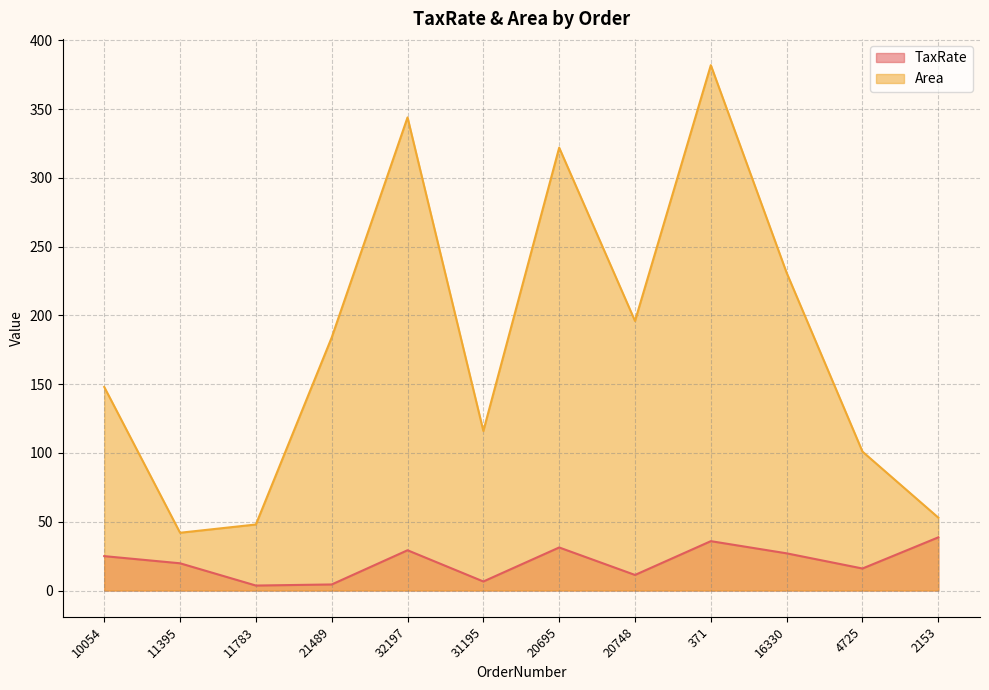

What are all the series names shown in the legend?

TaxRate, Area